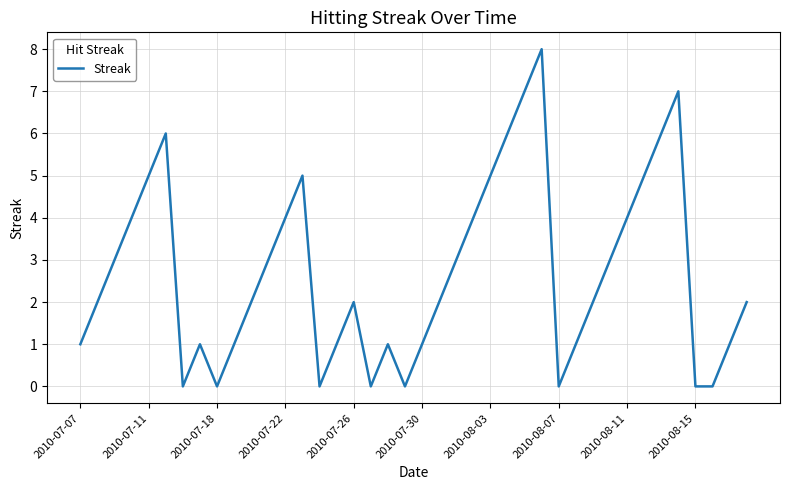

What is the greatest value displayed?

8